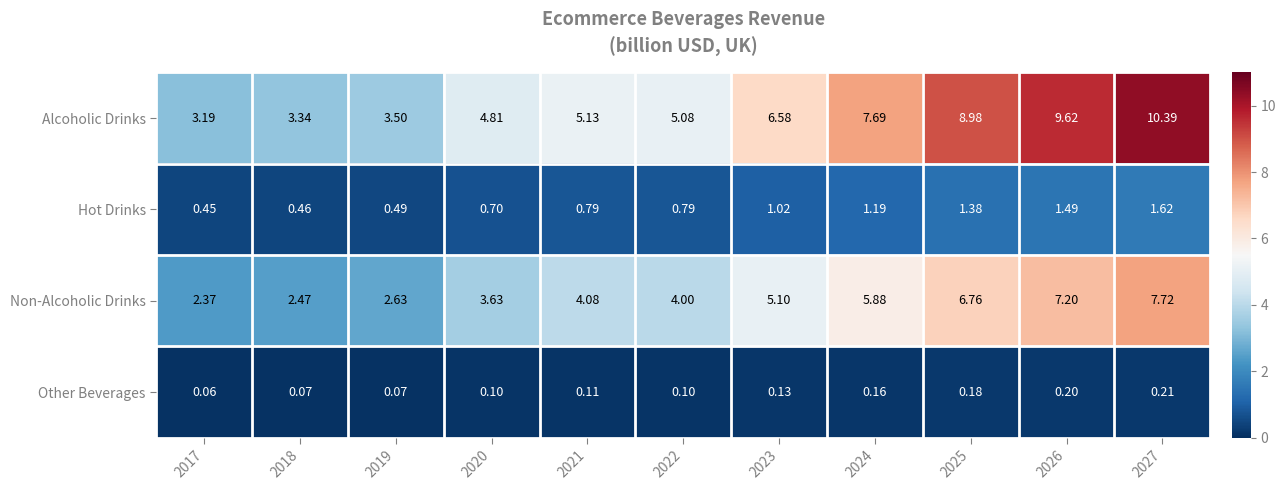

What is the maximum value shown in the chart?

10.4